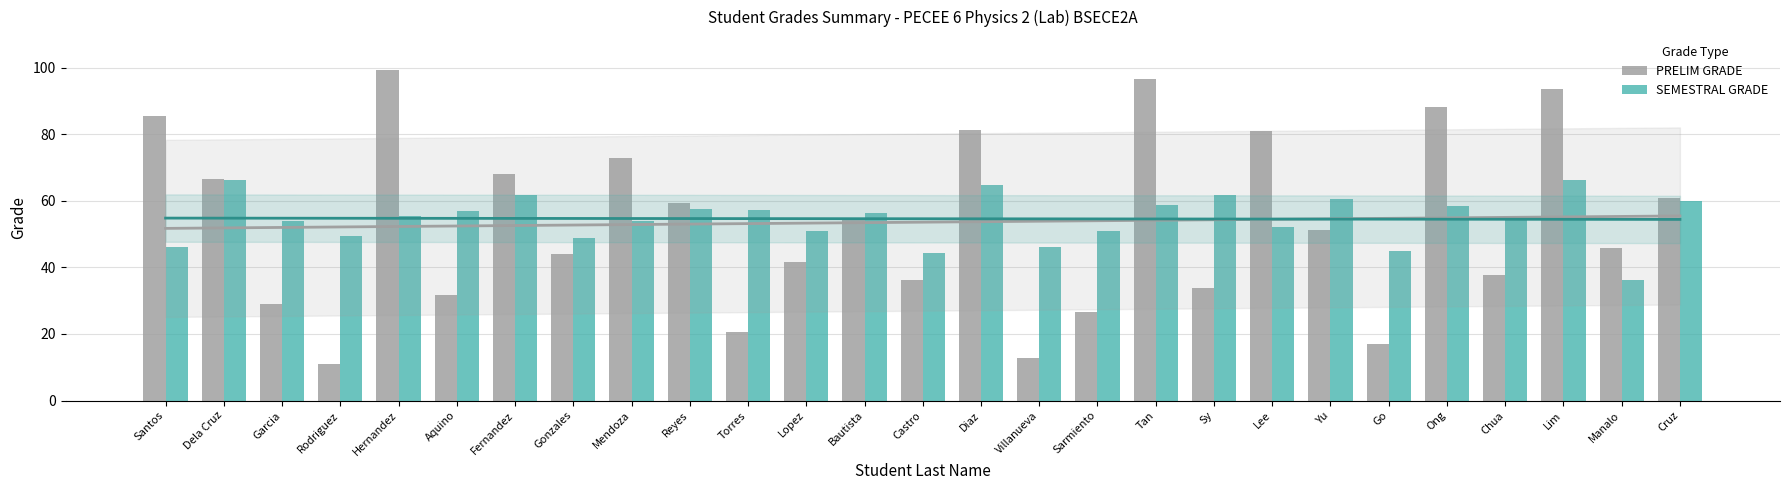

Which category has the highest value across all series?

Hernandez